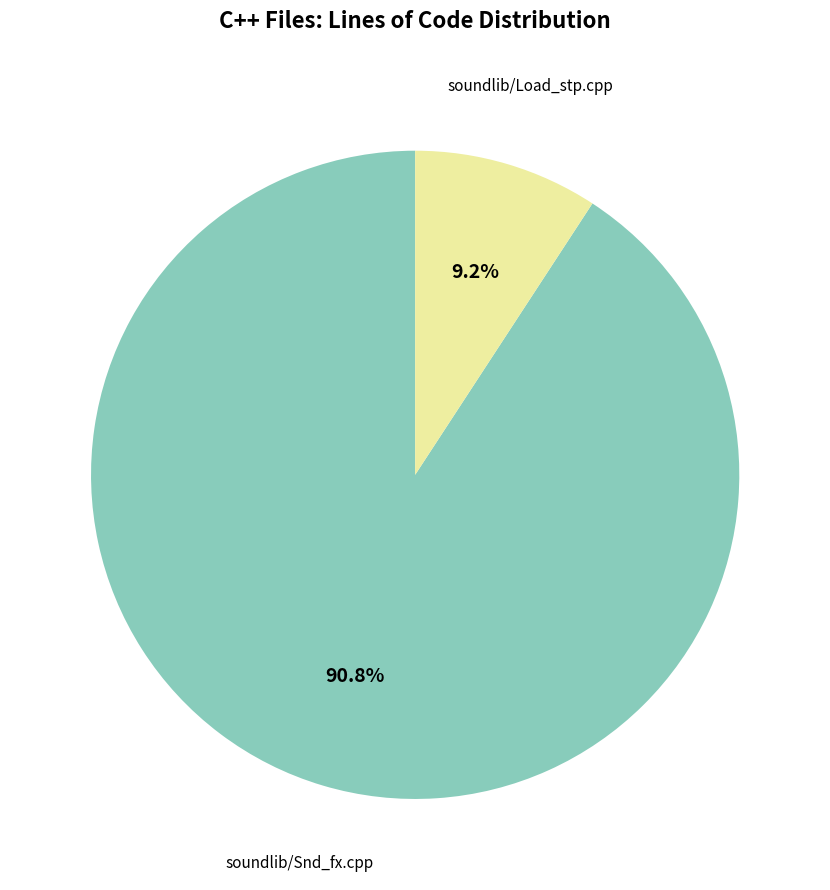

Is there any slice that represents more than half of the pie?

Yes